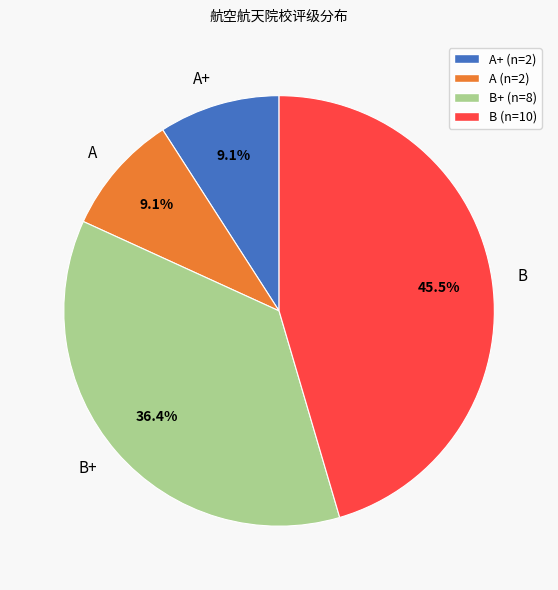

Approximately how many times larger is the value at B+ compared to A?

4.0